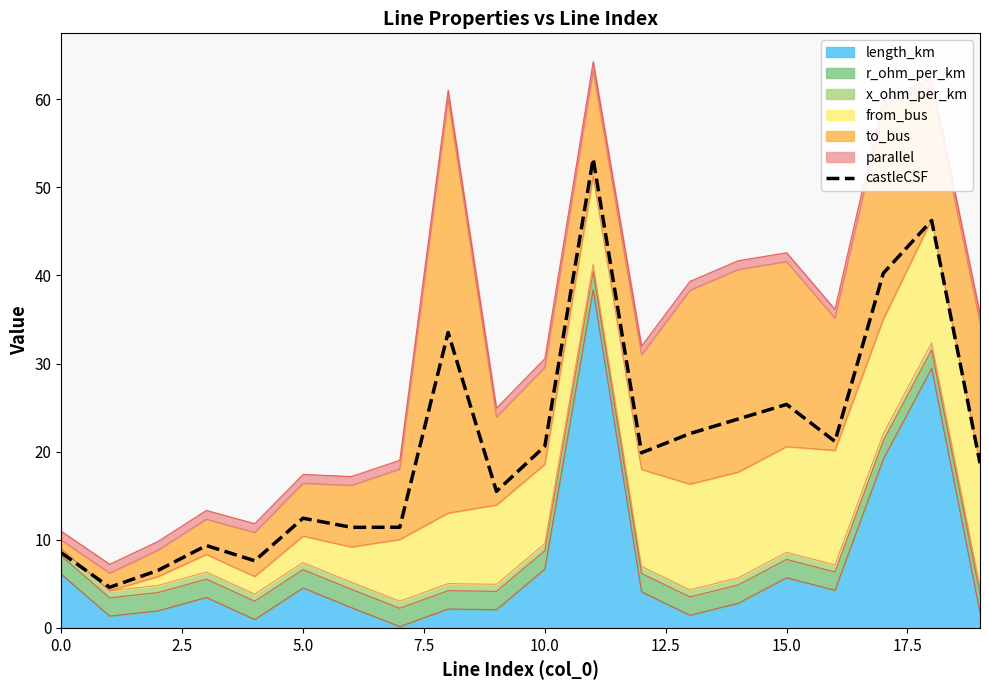

What is the smallest value displayed?

4.6